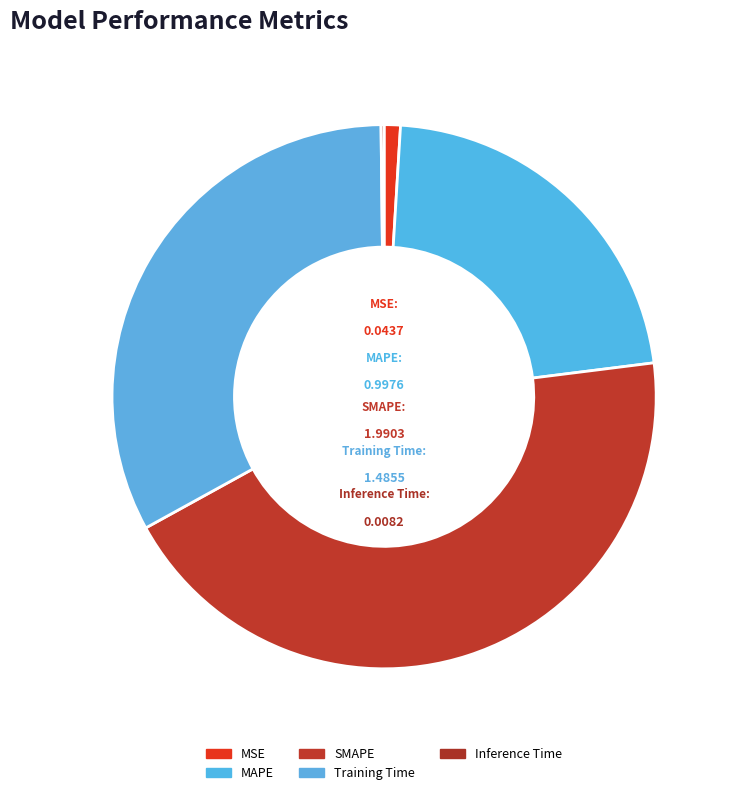

To the nearest percent, what portion does MAPE represent?

22%